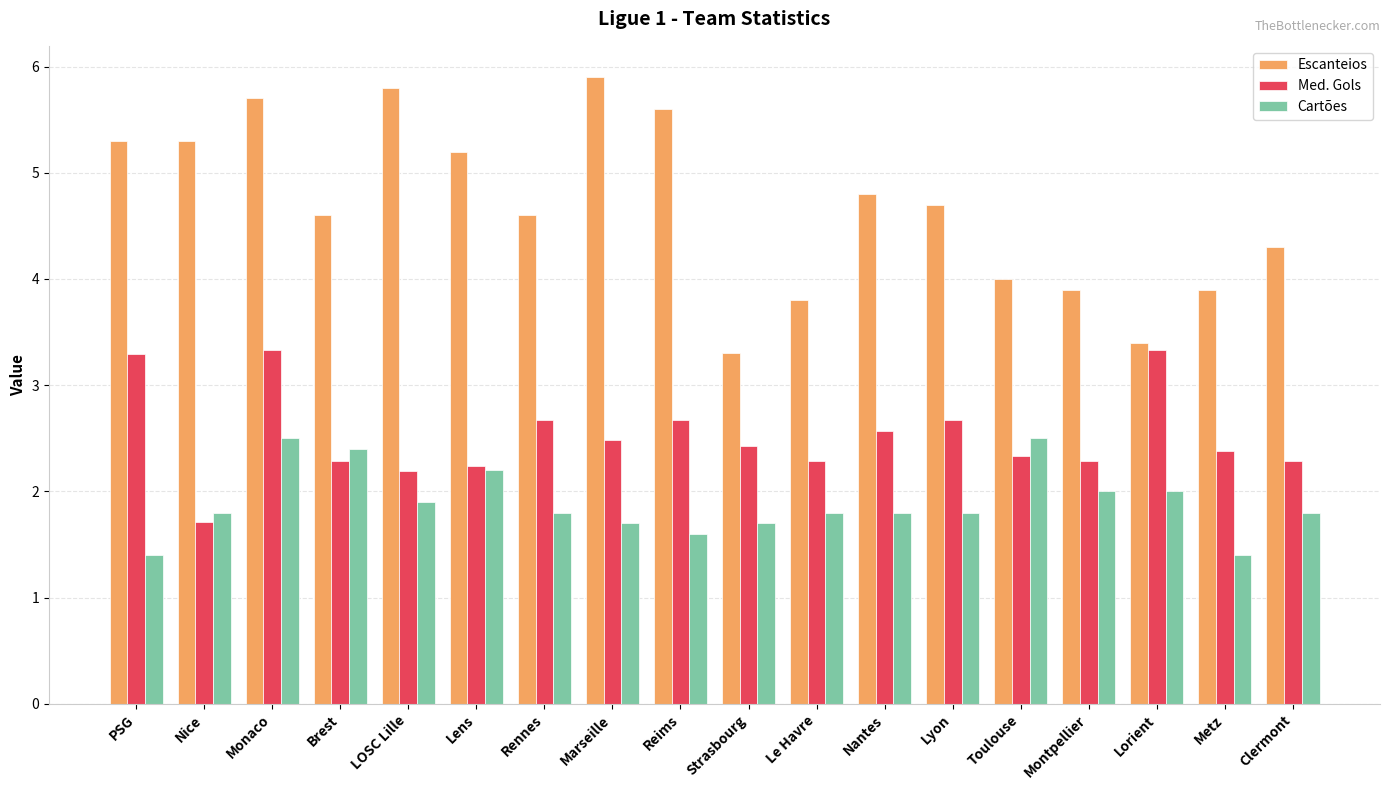

What position from the left is Nice?

2